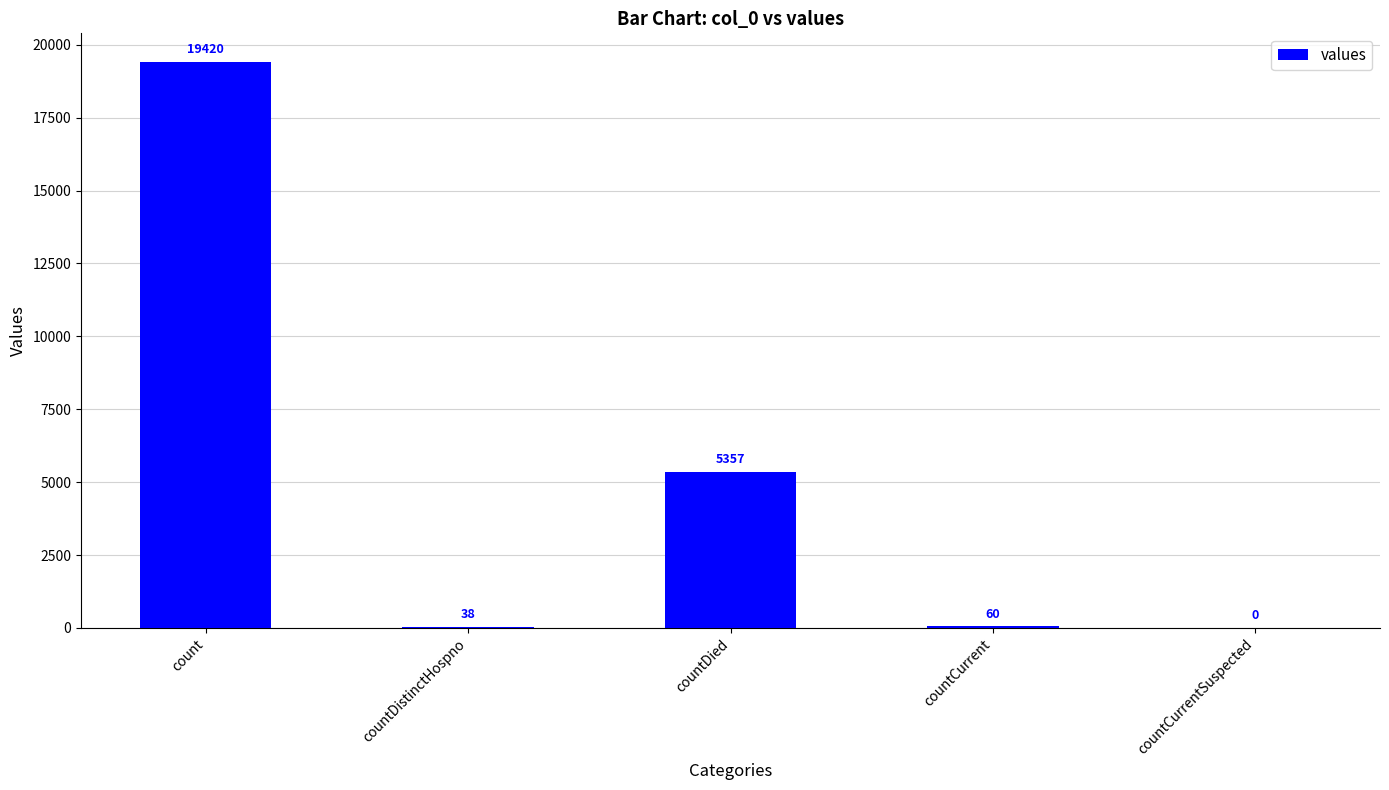

True or false: the data shows 2259 at countDied.

False